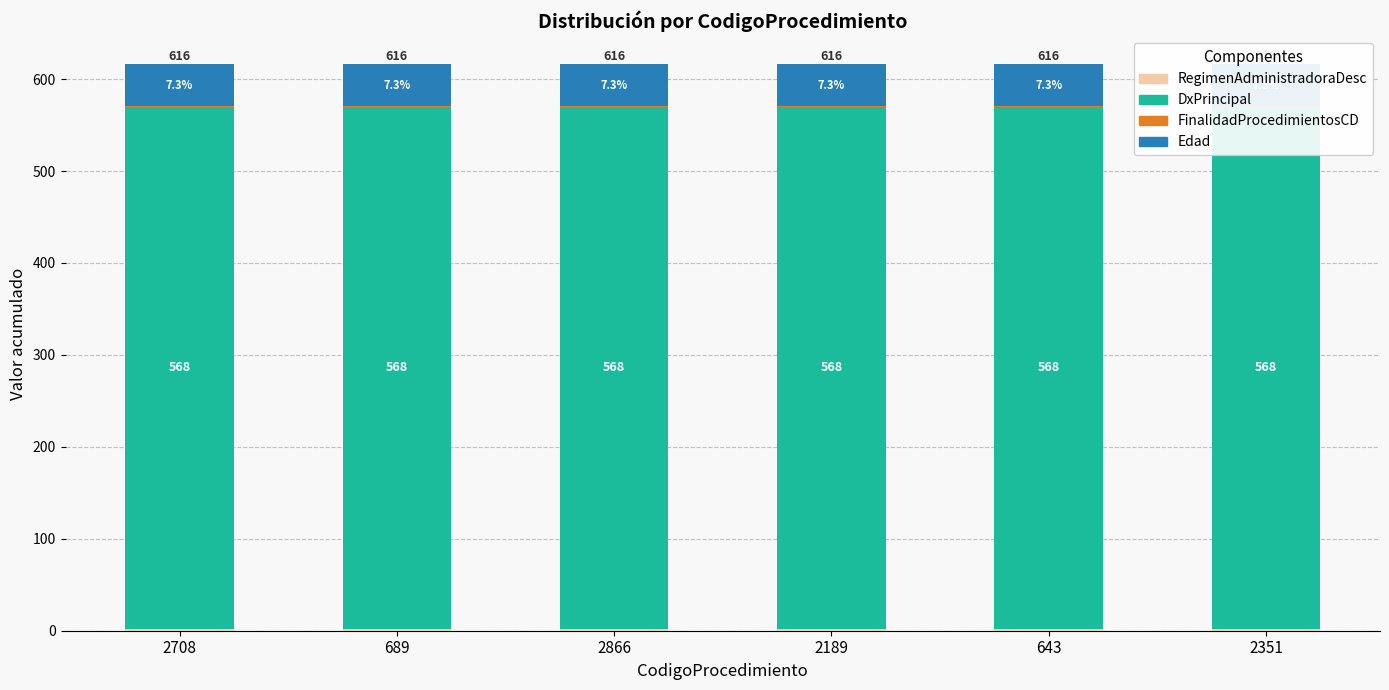

At which category is the sum across all series the highest?

2708